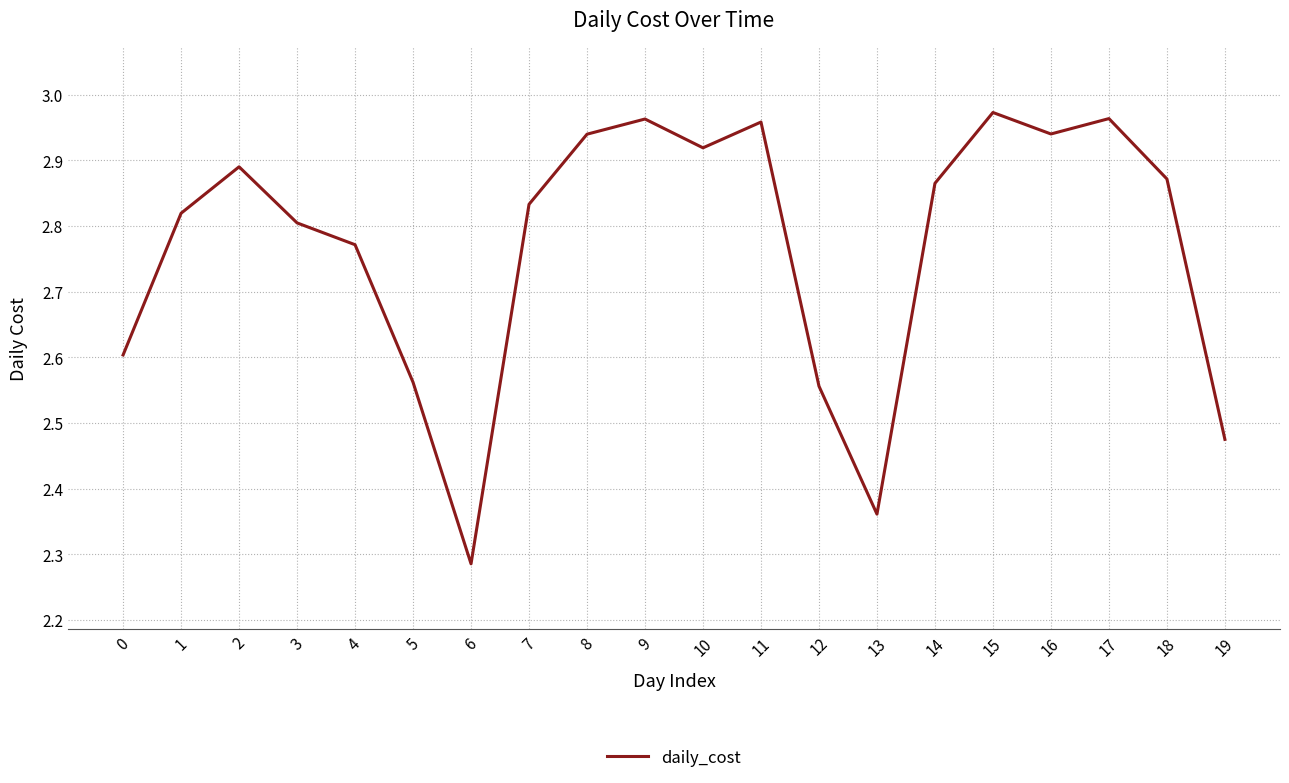

What is the difference between the values at 6 and 14?

0.6